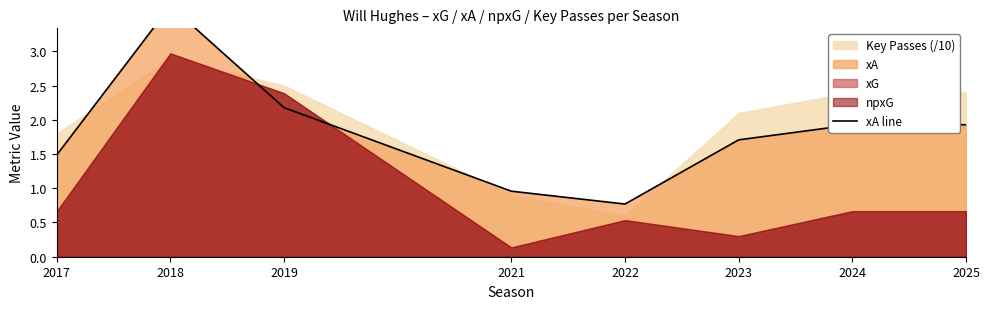

How many categories are shown in the chart?

8